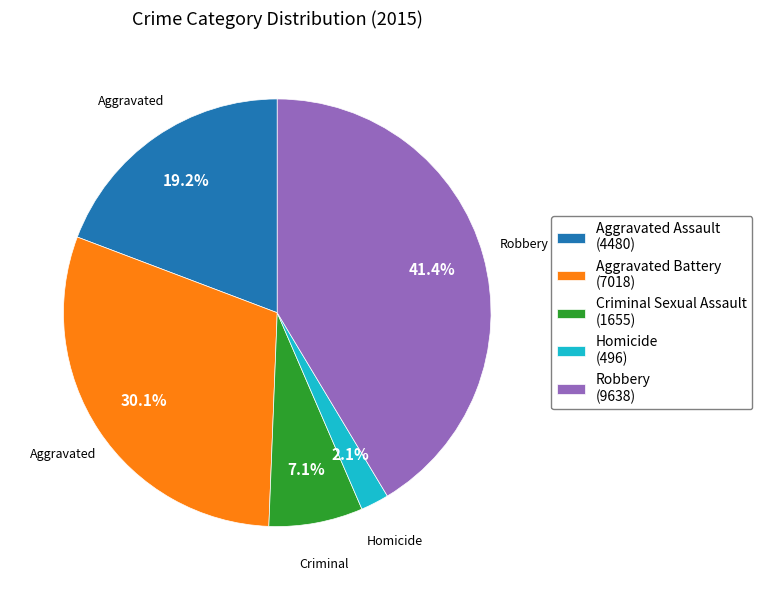

Does any single category account for the majority?

No